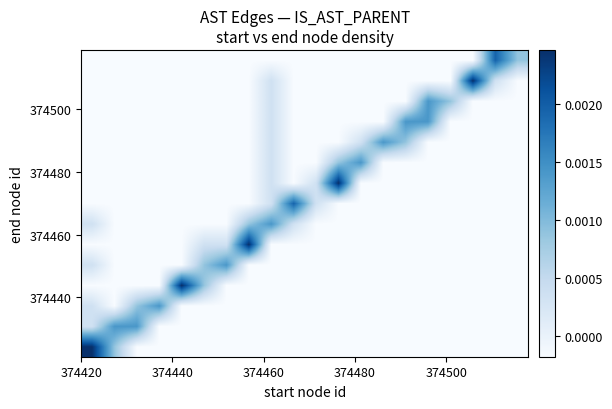

Count the number of data series in this chart.

15